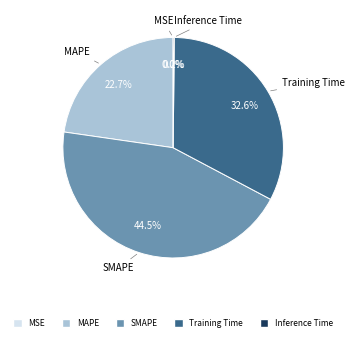

Does any single category account for the majority?

No